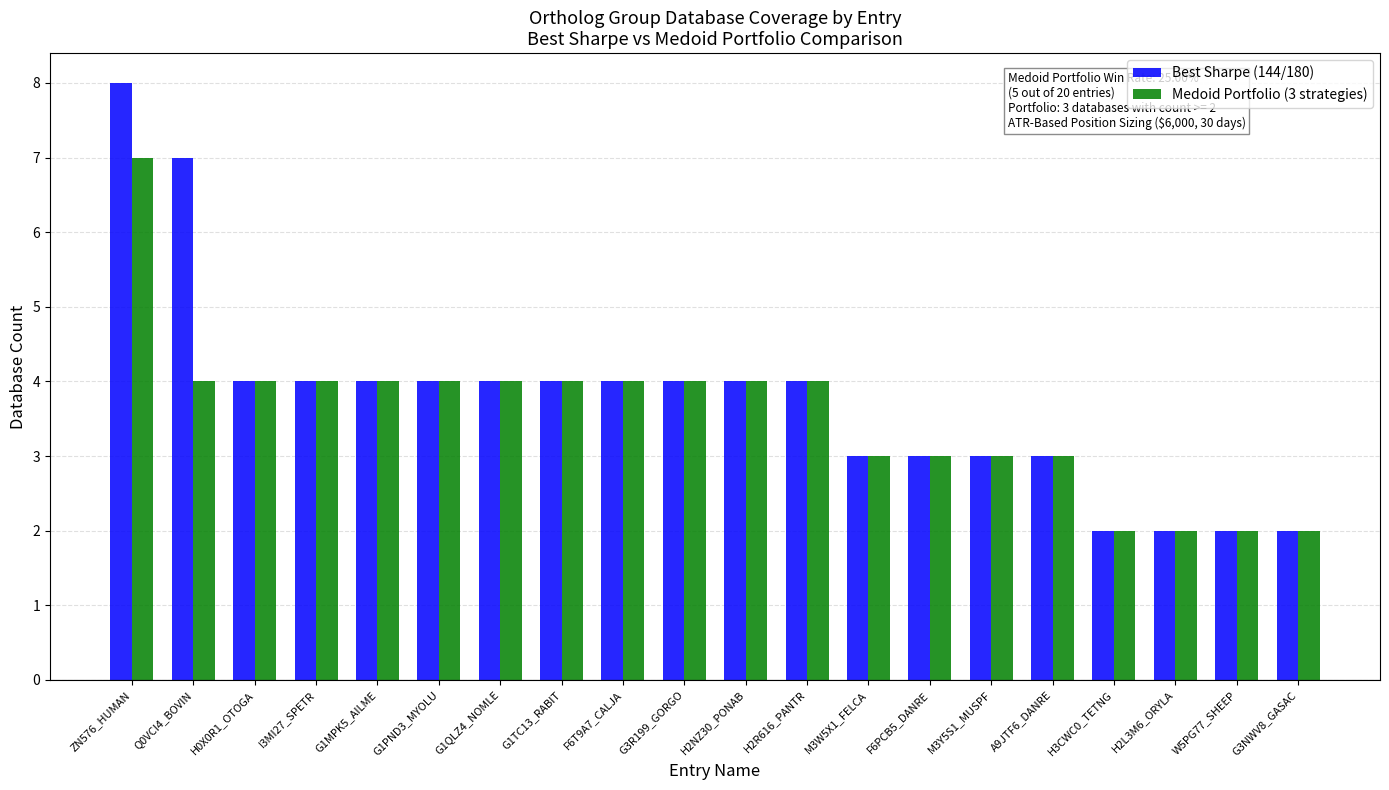

Are the bars horizontal?

No